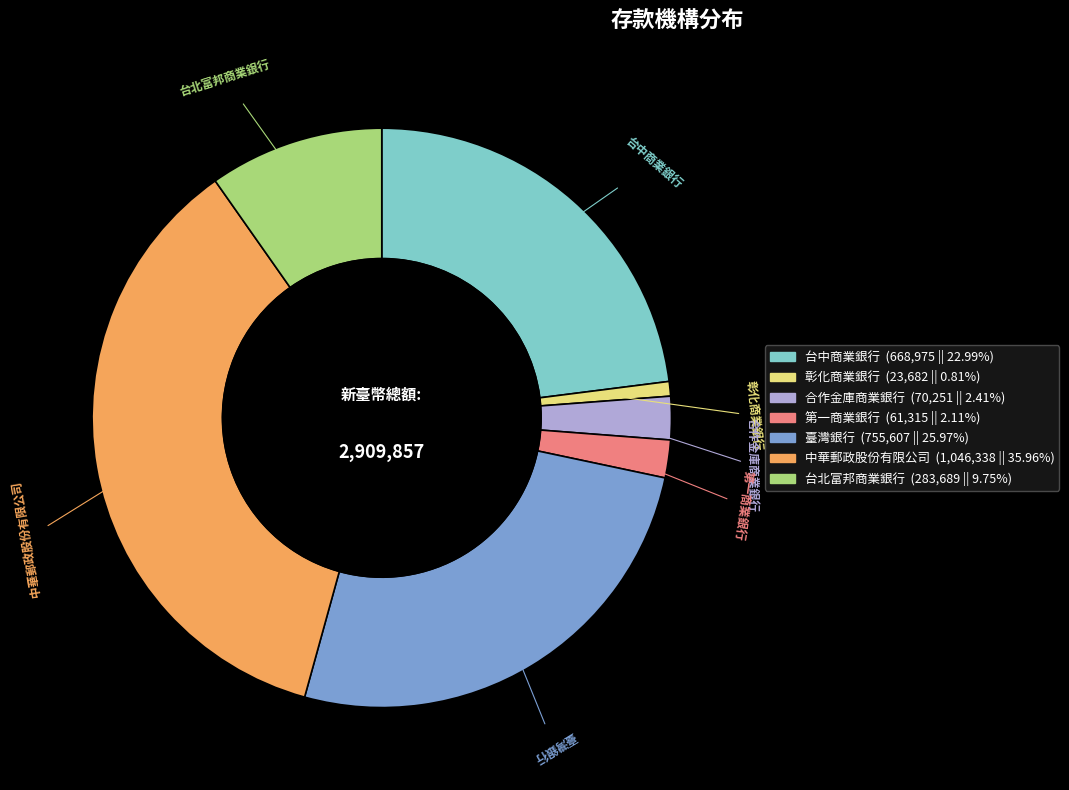

Count the number of slices in the pie.

7